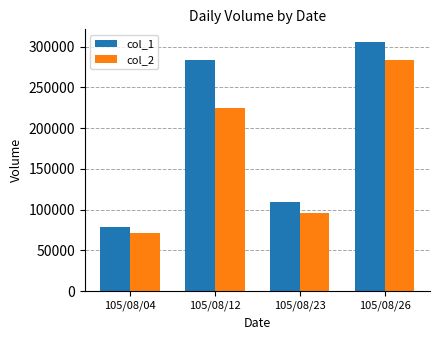

Where is col_2 nearest to the value 177455?

105/08/12